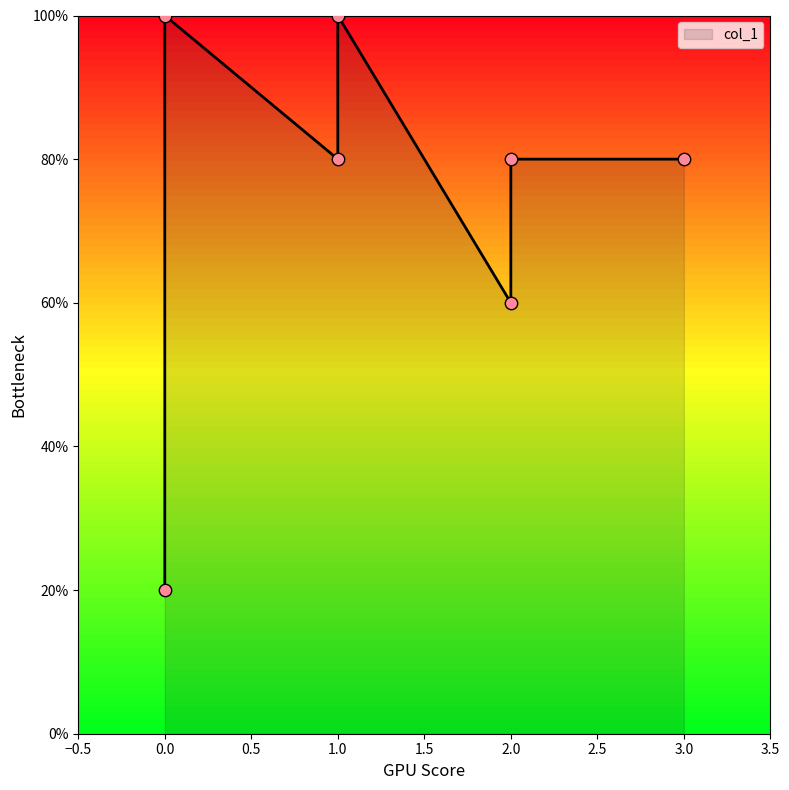

What is the ratio of the value at 2 to the value at 1?

0.8